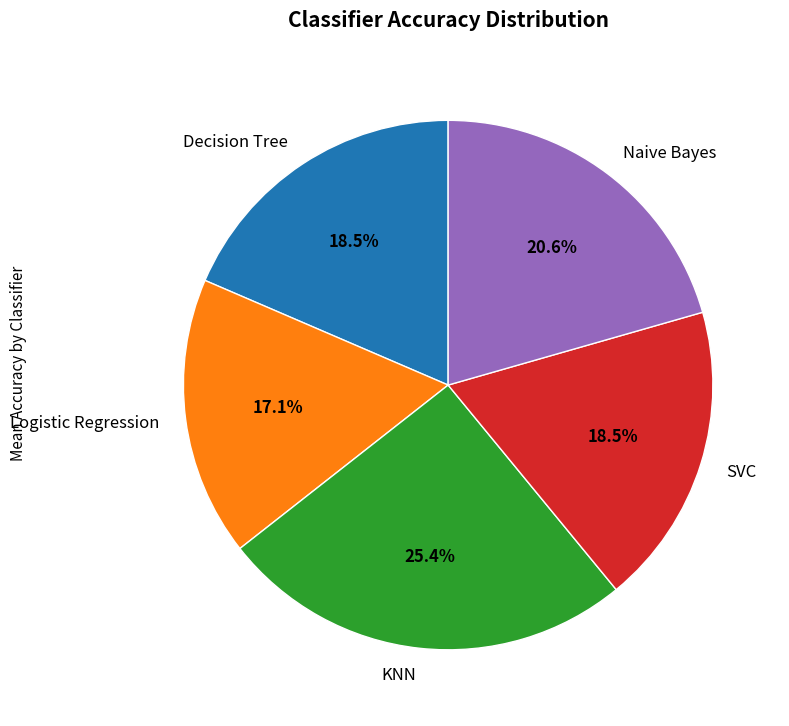

Is there any slice that represents more than half of the pie?

No